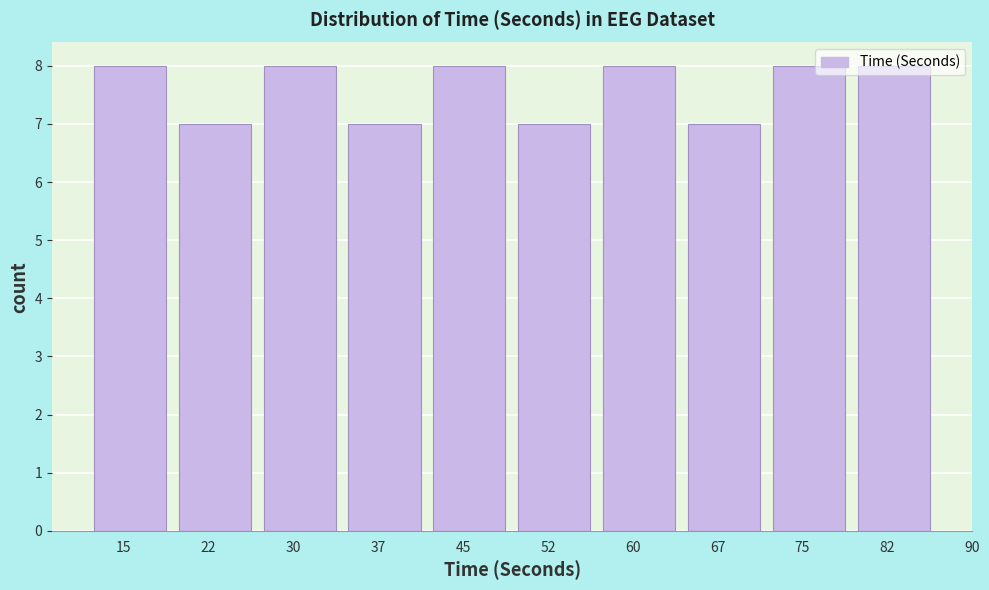

What is the maximum value shown in the chart?

8